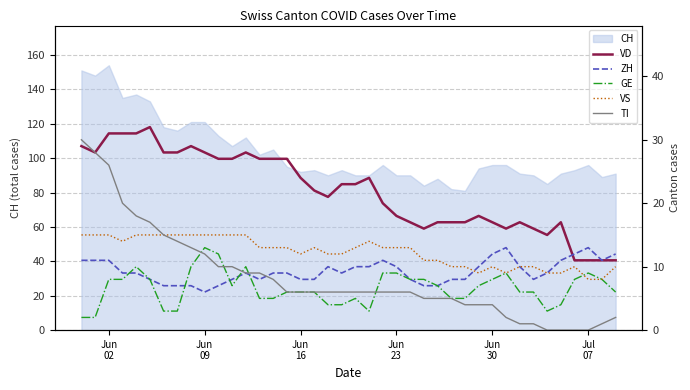

In GE, how many points are lower than both neighbors (excluding endpoints)?

3